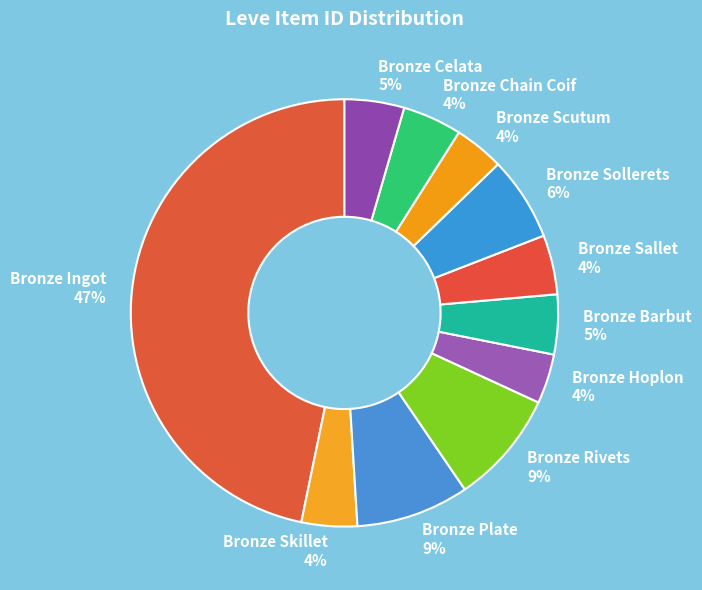

What percentage is the Bronze Rivets slice, to the nearest percent?

9%